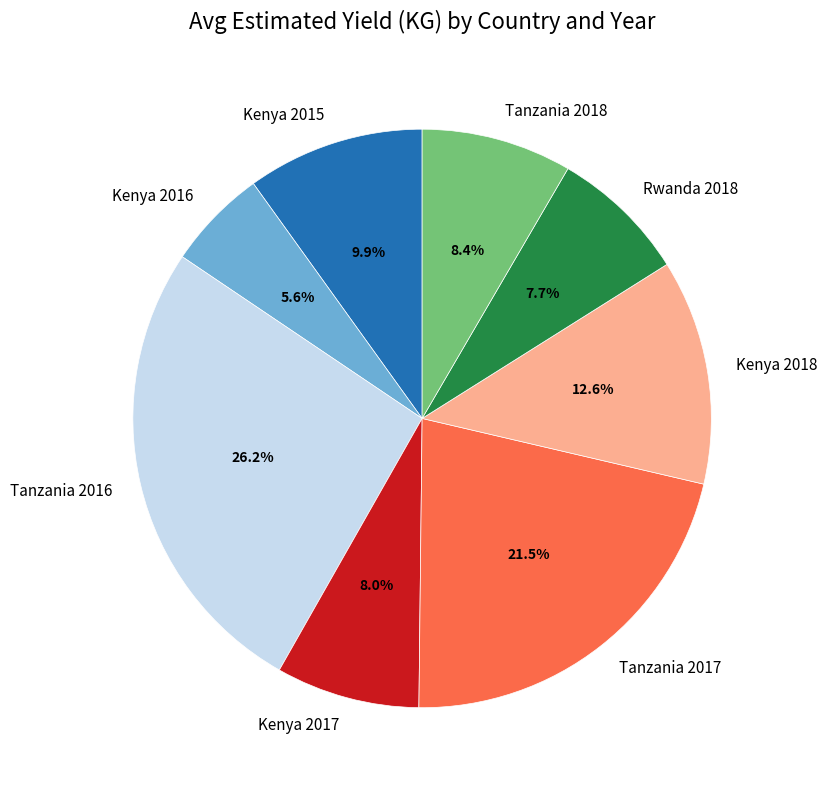

What percentage is the Rwanda 2018 slice, to the nearest percent?

8%